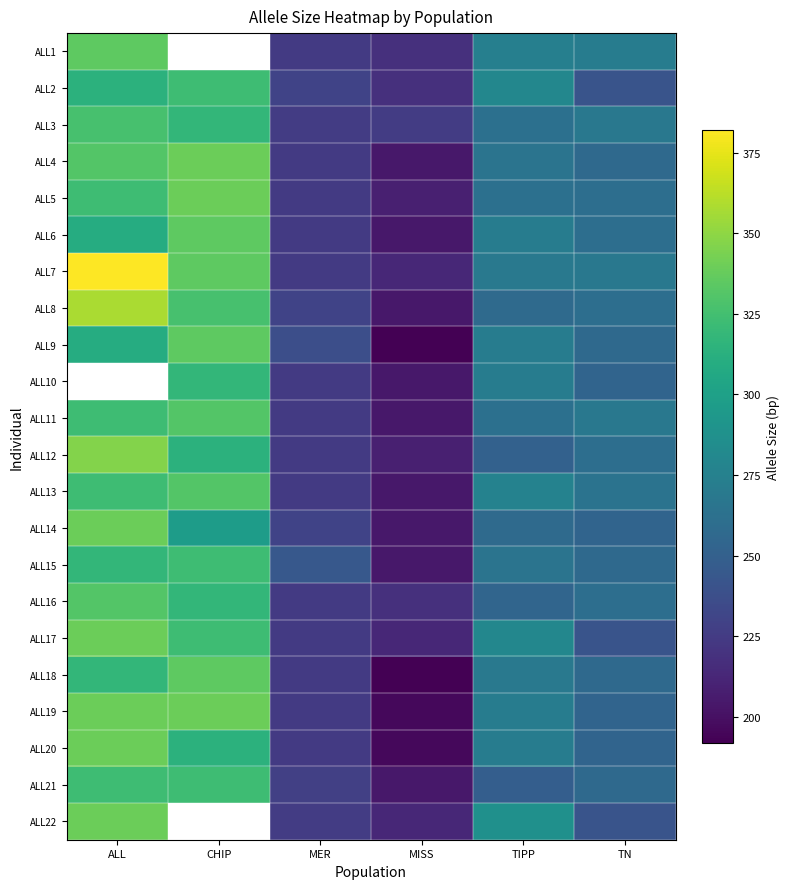

Rank the series at TIPP from highest to lowest value.

ALL22, ALL2, ALL17, ALL13, ALL1, ALL6, ALL9, ALL10, ALL19, ALL20, ALL7, ALL18, ALL4, ALL15, ALL3, ALL5, ALL11, ALL8, ALL14, ALL16, ALL12, ALL21